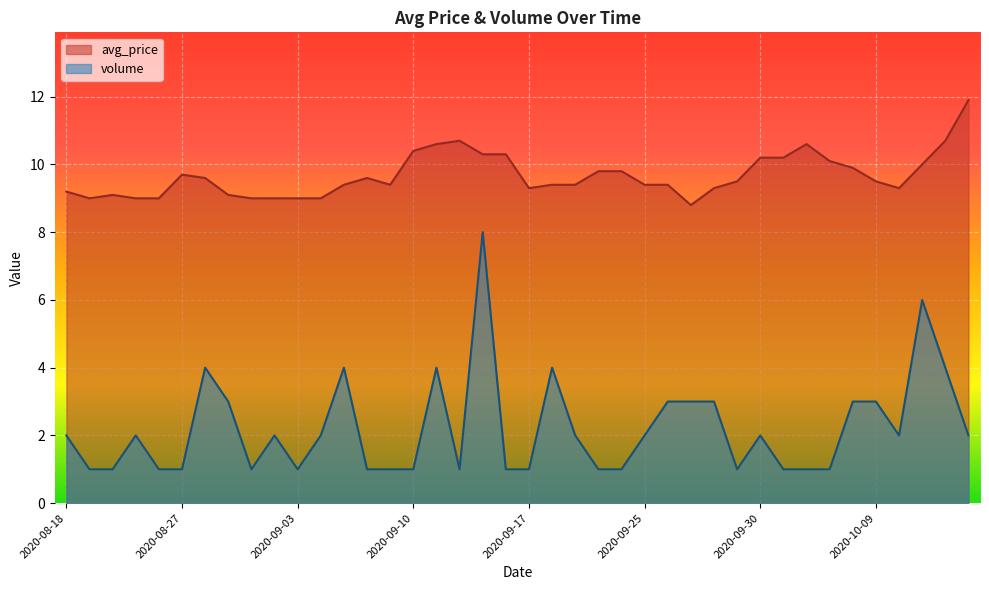

Count the volume values in the range 1 to 3.

33